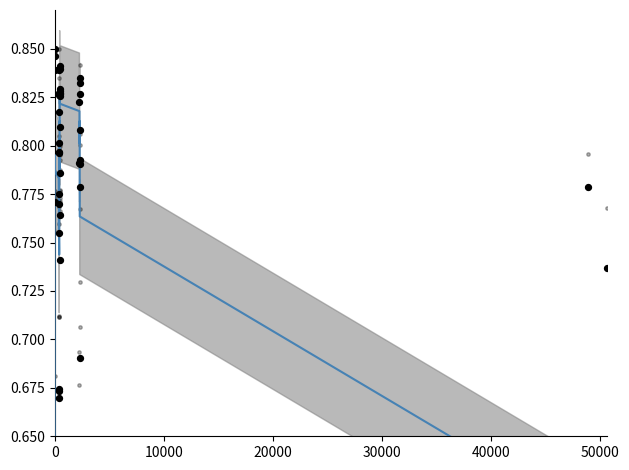

Which series contains the lowest Y value?

reclat smooth